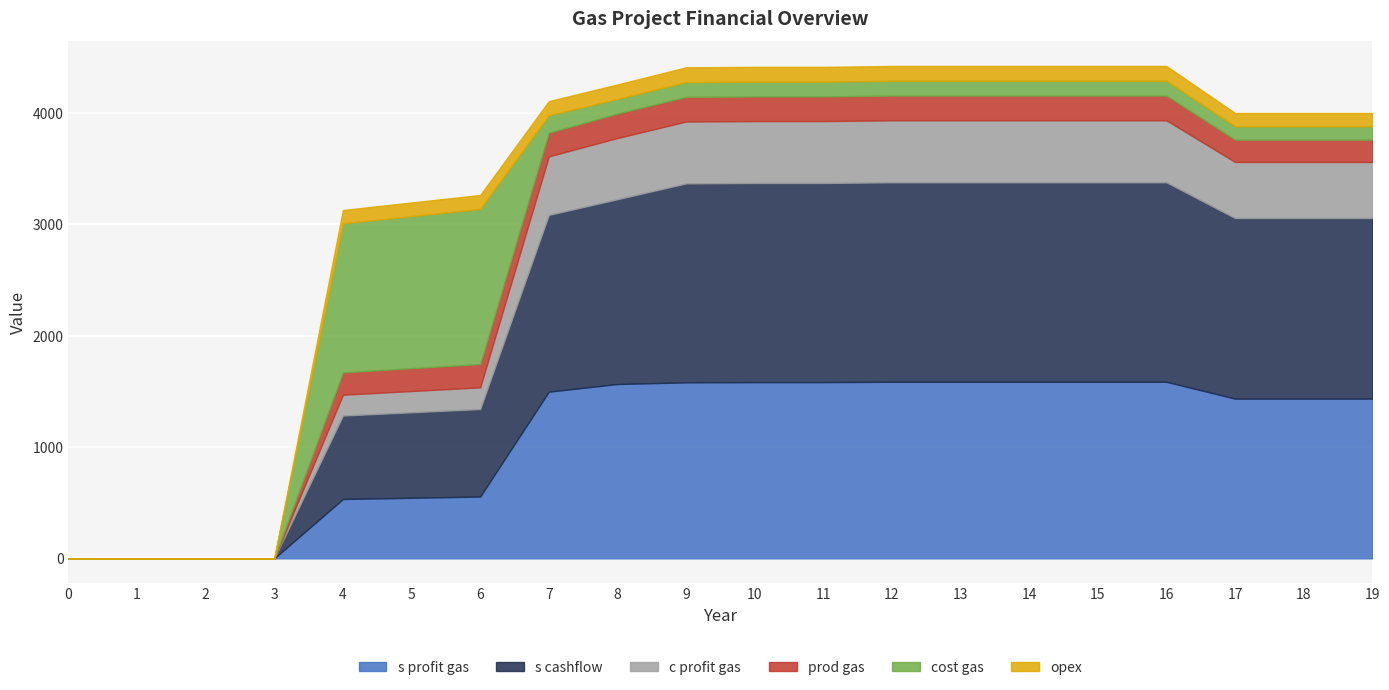

Does the chart display data point markers on the line(s)?

No